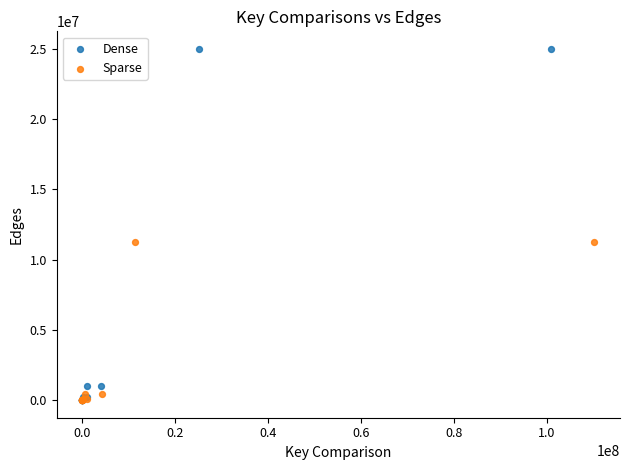

What are all the series names shown in the legend?

Dense, Sparse